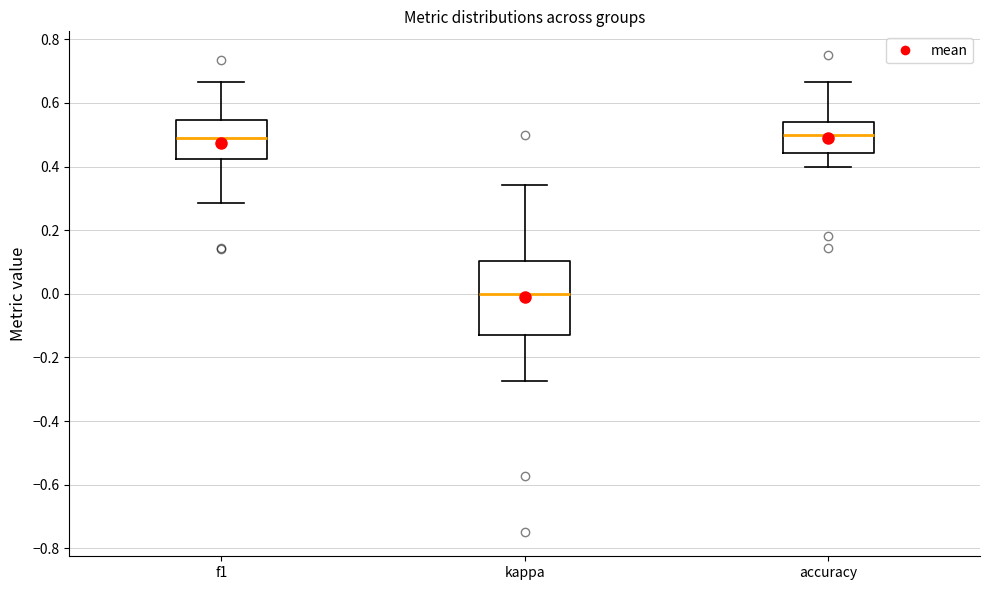

Which box's median line is the lowest?

kappa